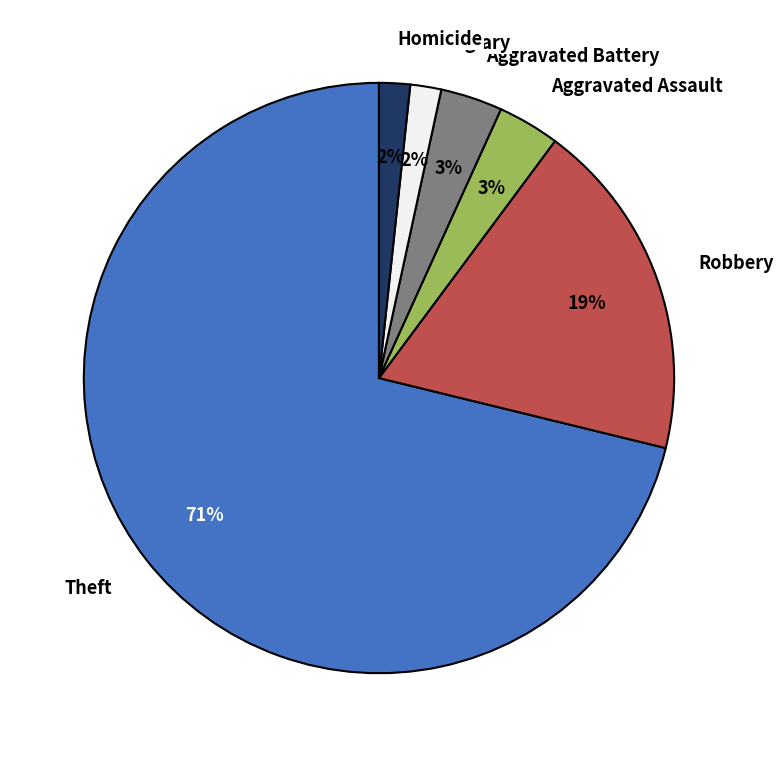

To the nearest percent, what is the average slice percentage?

17%